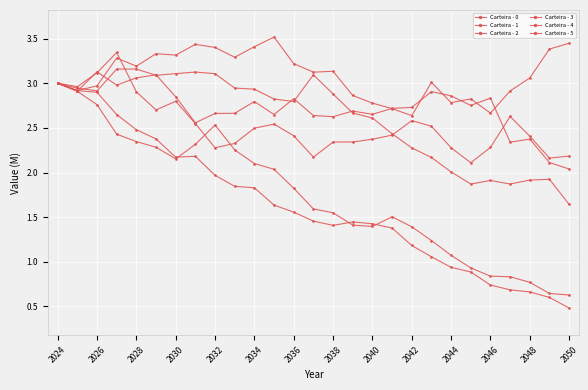

What is the average value of the Carteira - 0 series?

1.6